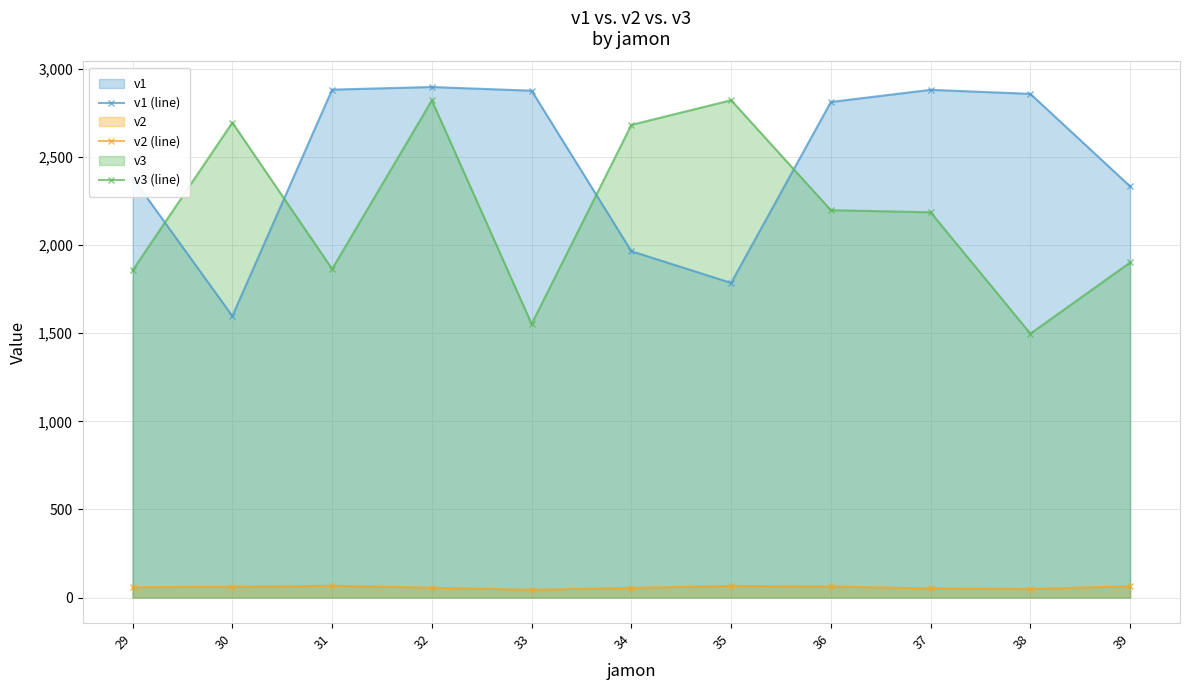

True or false: v3 (line) and v2 (line) cross at least once.

False